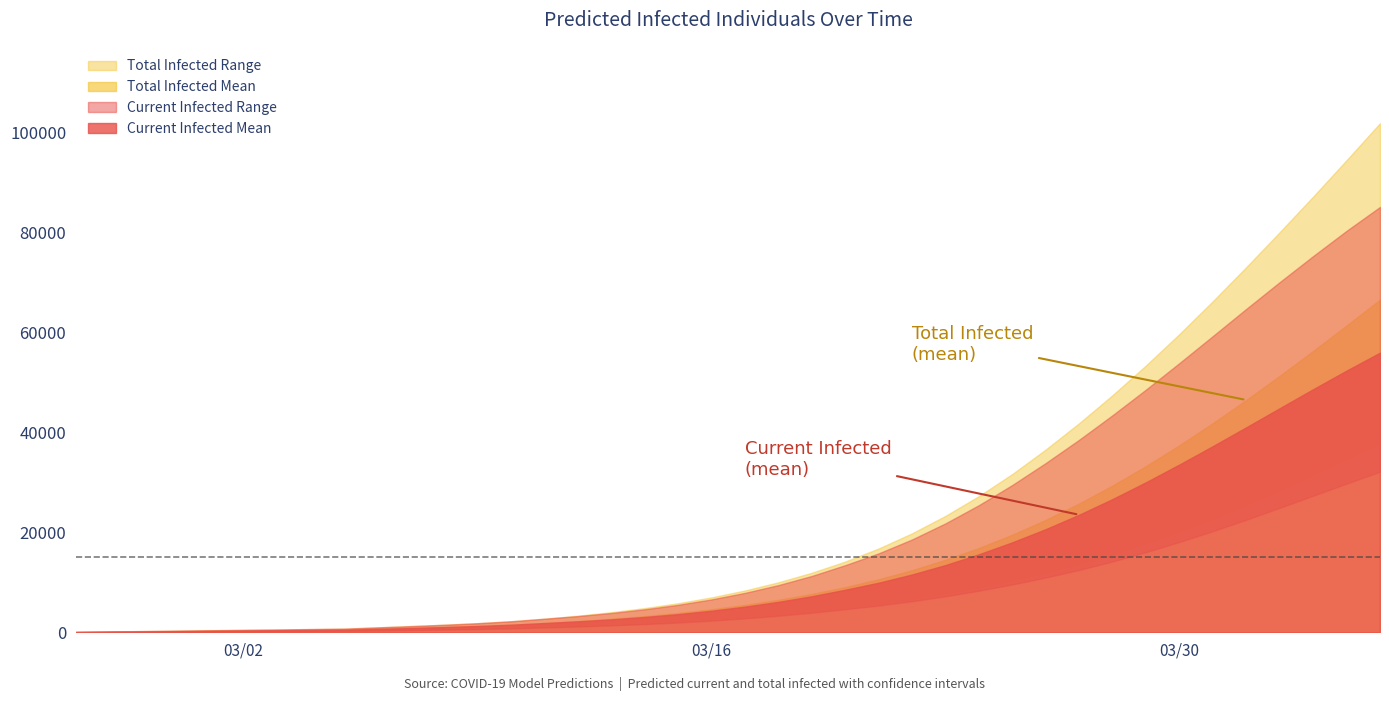

Reading left to right, extract all data points from this chart.

predicted_current_infected_mean: 57	114	170	227	284	341	398	455	511	685	859	1044	1253	1511	1846	2187	2586	3060	3626	4311	5127	6085	7203	8509	9913	11558	13451	15601	18000	20634	23522	26662	30027	33576	37258	41031	44848	48651	52379	55968
predicted_current_infected_upper: 80	160	240	320	400	480	560	640	720	975	1229	1501	1811	2197	2707	3235	3855	4596	5487	6574	7879	9433	11263	13424	15783	18566	21790	25432	29471	33867	38525	43448	48573	53880	59290	64732	70087	75305	80358	85143
predicted_current_infected_lower: 28	56	84	112	140	168	196	224	252	344	437	536	650	791	976	1167	1389	1650	1958	2334	2785	3311	3921	4622	5360	6221	7214	8331	9583	10962	12483	14182	16056	18087	20253	22535	24923	27348	29770	32149
predicted_total_infected_mean: 57	114	170	227	284	341	398	455	511	685	859	1044	1253	1511	1846	2243	2700	3230	3853	4596	5468	6482	7658	9020	10598	12417	14495	16854	19511	22480	25766	29362	33257	37429	41854	46499	51330	56309	61400	66567
predicted_total_infected_upper: 80	160	240	320	400	480	560	640	720	975	1229	1501	1811	2197	2707	3315	4015	4836	5807	6974	8359	9993	11903	14144	16757	19794	23290	27242	31668	36573	41840	47463	53408	59687	66264	73090	80079	87208	94502	101900
predicted_total_infected_lower: 28	56	84	112	140	168	196	224	252	344	437	536	650	791	976	1195	1445	1734	2070	2474	2953	3507	4145	4874	5705	6658	7750	8981	10374	11939	13679	15628	17790	20158	22727	25488	28430	31494	34644	37854